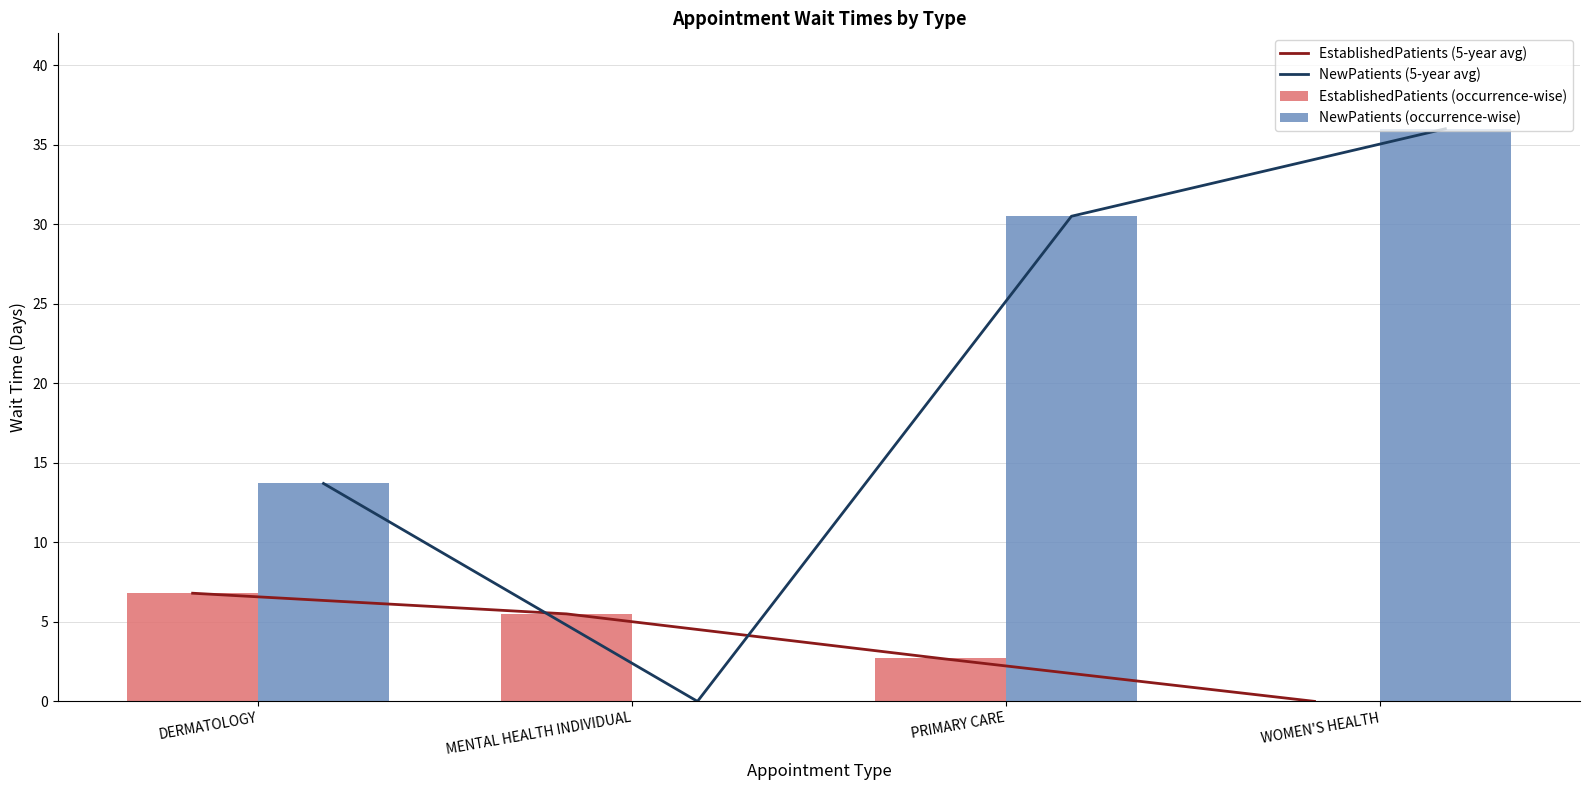

What value does the NewPatients (occurrence-wise) series have at DERMATOLOGY?

13.7